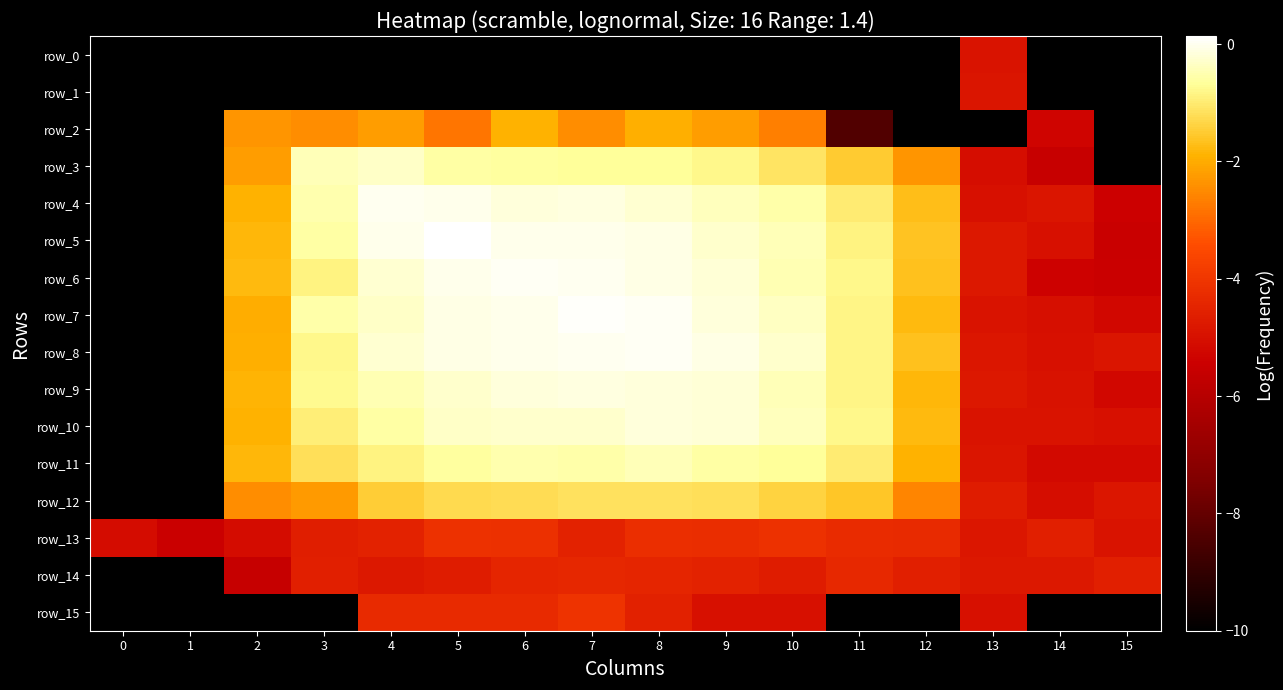

List the series in order of their peak value, highest first.

row_5, row_7, row_6, row_8, row_4, row_9, row_10, row_3, row_11, row_12, row_2, row_15, row_13, row_14, row_1, row_0